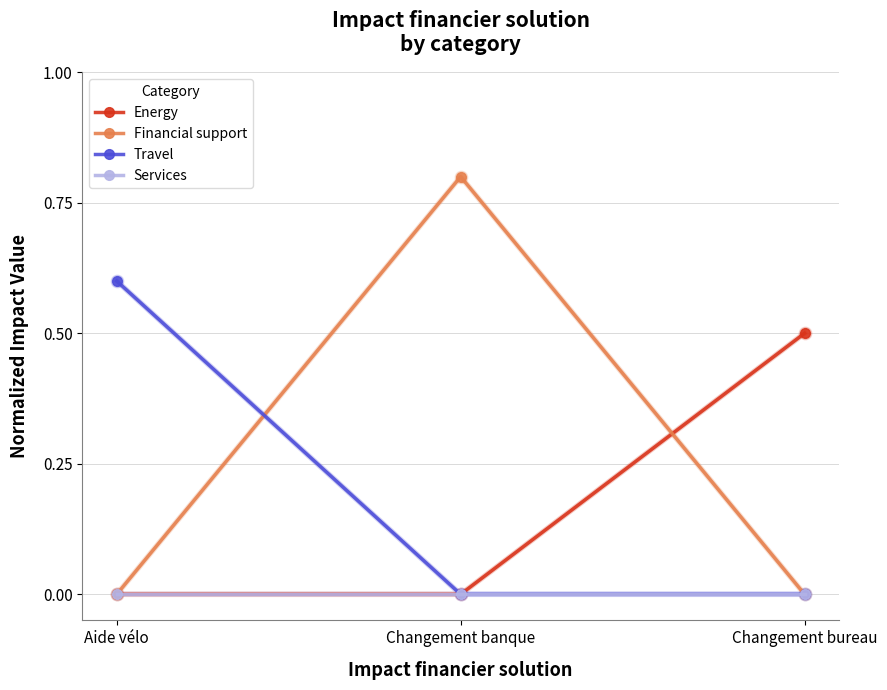

At which category is the sum across all series the highest?

Changement banque